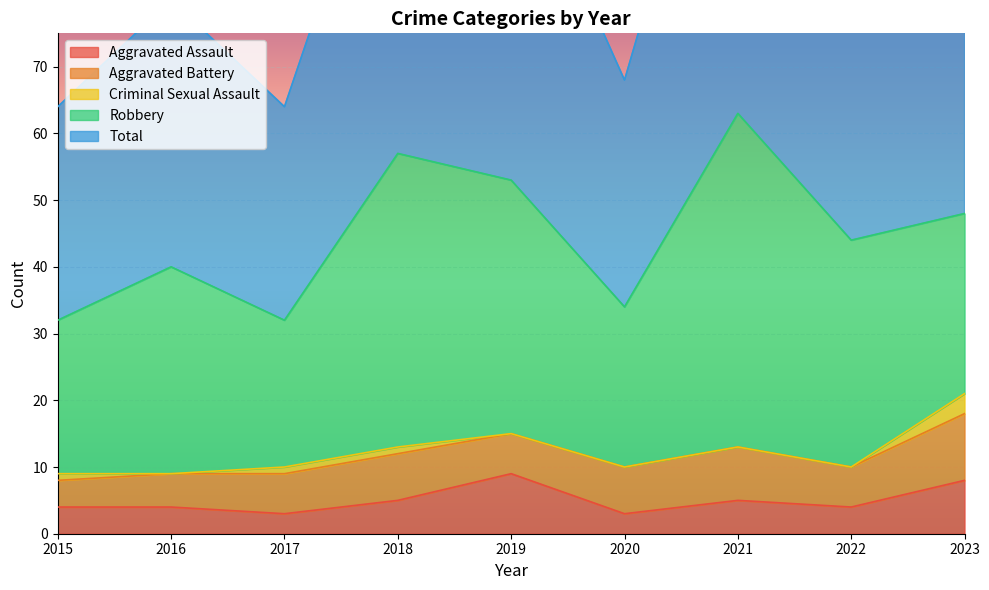

Reading right to left, list all the values displayed in this chart.

Aggravated Assault: 2023=8	2022=4	2021=5	2020=3	2019=9	2018=5	2017=3	2016=4	2015=4
Aggravated Battery: 2023=10	2022=6	2021=8	2020=7	2019=6	2018=7	2017=6	2016=5	2015=4
Criminal Sexual Assault: 2023=3	2022=0	2021=0	2020=0	2019=0	2018=1	2017=1	2016=0	2015=1
Robbery: 2023=27	2022=34	2021=50	2020=24	2019=38	2018=44	2017=22	2016=31	2015=23
Total: 2023=48	2022=44	2021=63	2020=34	2019=53	2018=57	2017=32	2016=40	2015=32